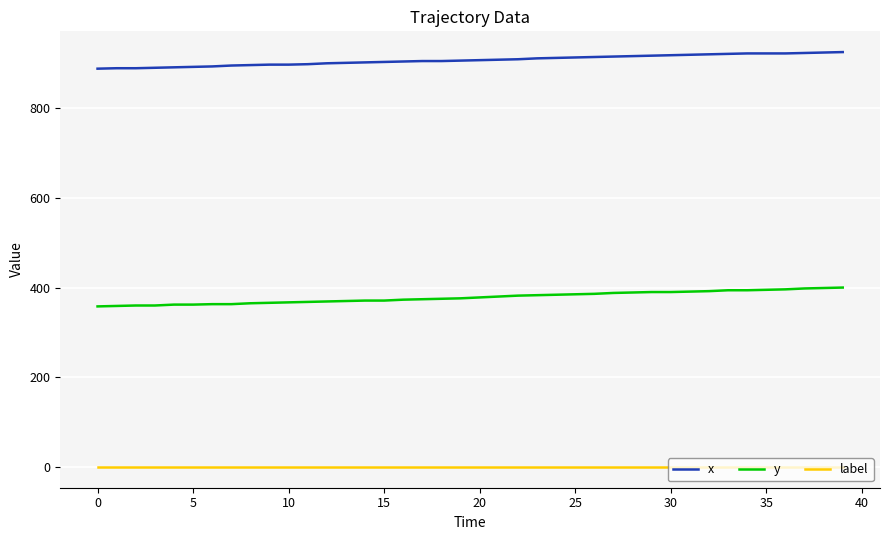

What is the difference between the maximum and minimum values in the y series?

42